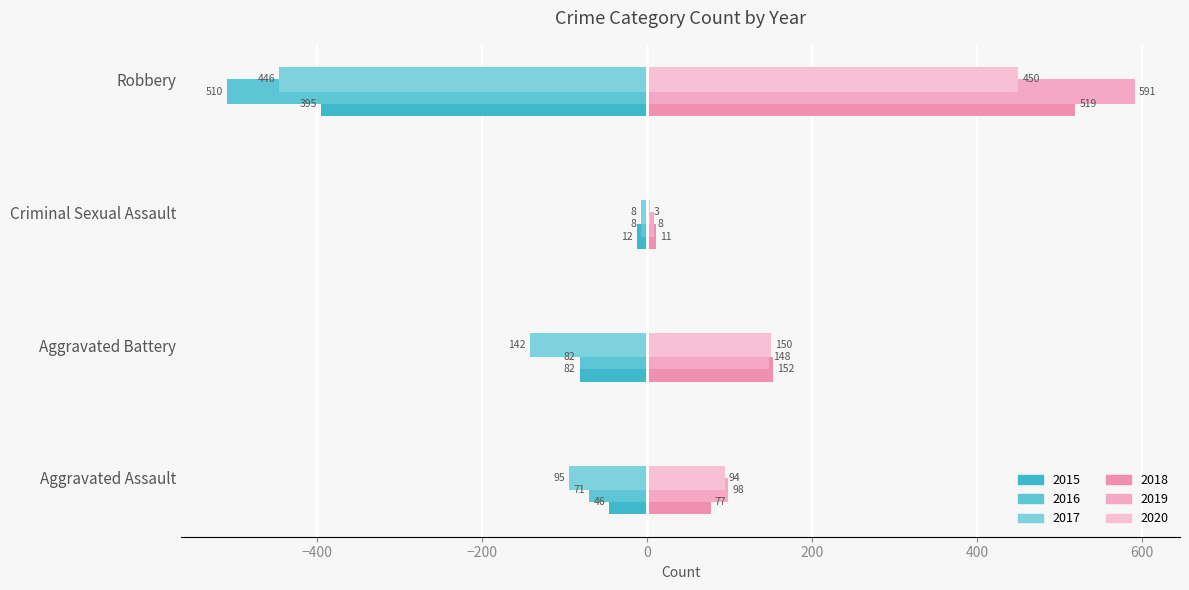

At which category is the sum across all series the highest?

Robbery